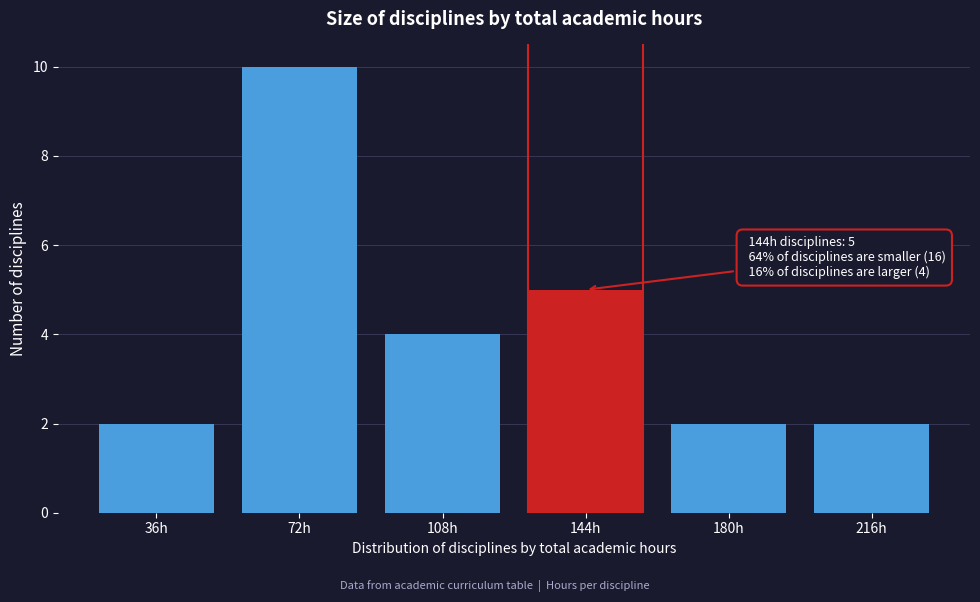

Reading left to right, transcribe all the data shown in this chart.

2	10	4	5	2	2